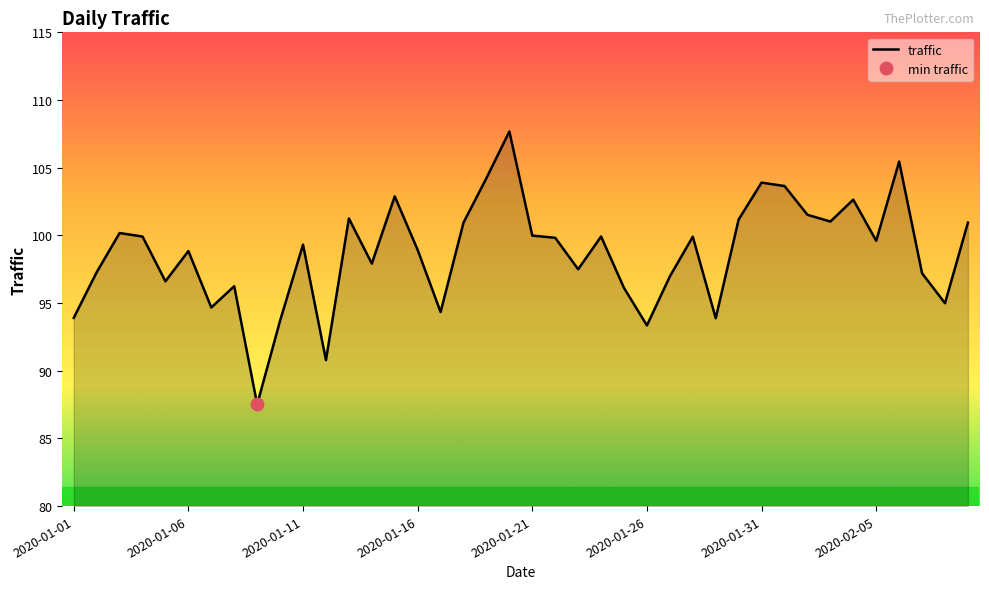

What is the ratio of the value at 38 to the value at 28?

1.0